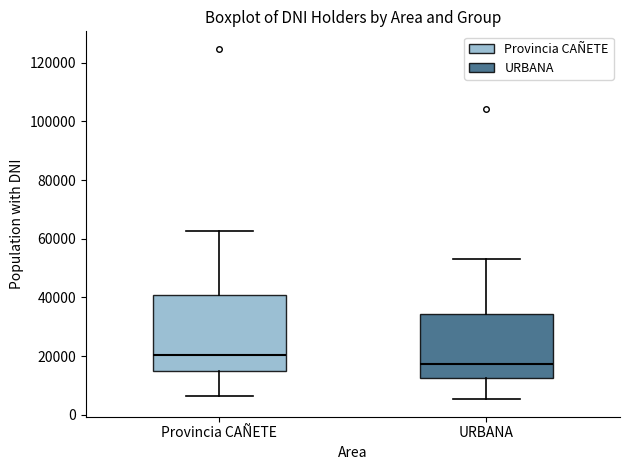

Reading left to right, transcribe this box plot: for each box, give where its median line is, the range the box spans, and where its two whiskers end, as read against the y-axis. The values are not printed on the chart, so give them approximately, as read against the axis.

Provincia CAÑETE: median 20000, box 14000 to 40000, whiskers 6000 to 62000
URBANA: median 18000, box 12000 to 34000, whiskers 6000 to 52000